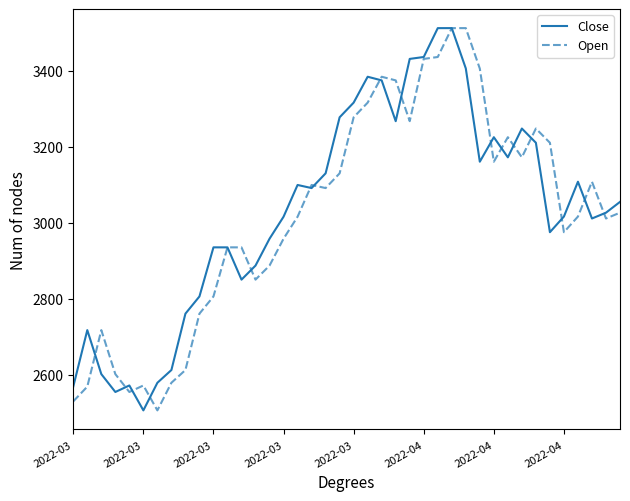

What is the lowest value of the Close series?

2506.2